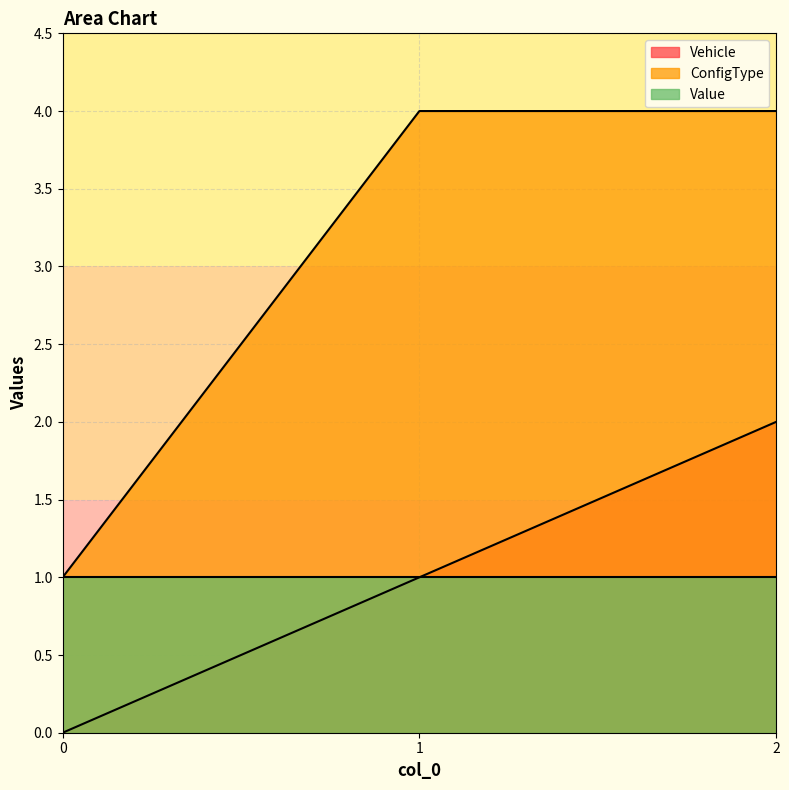

Between 0 and 1, which series saw the biggest shift?

ConfigType